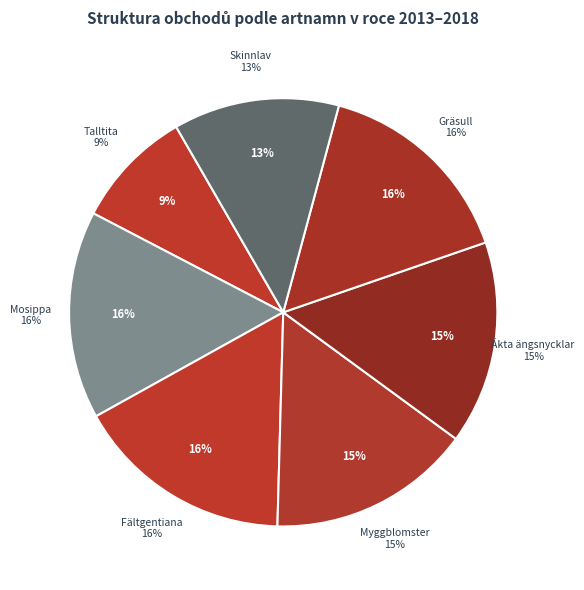

Is there a majority slice in this chart?

No